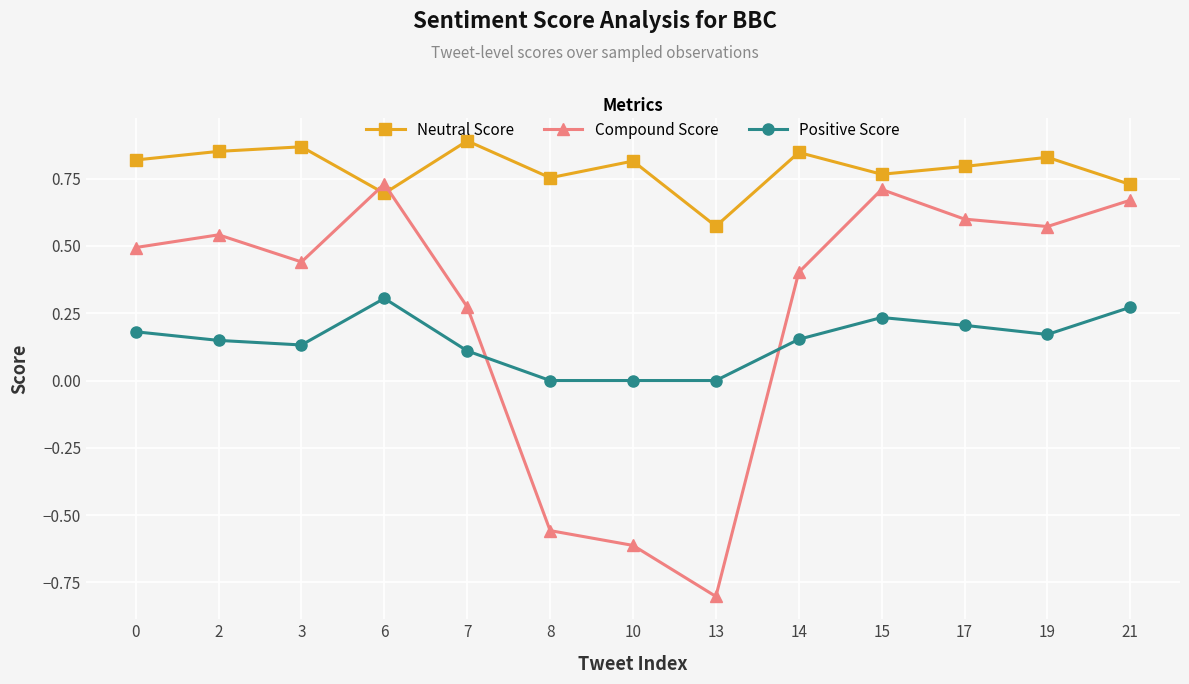

True or false: Neutral Score has more than 1 interior local peaks.

True